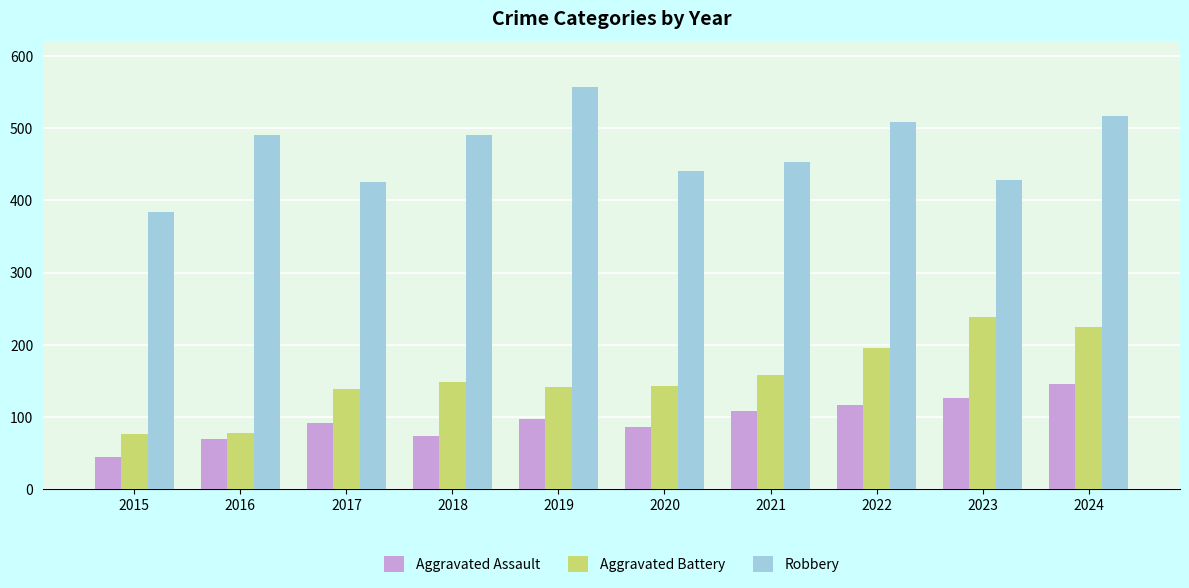

What value does the Robbery series have at 2019?

557